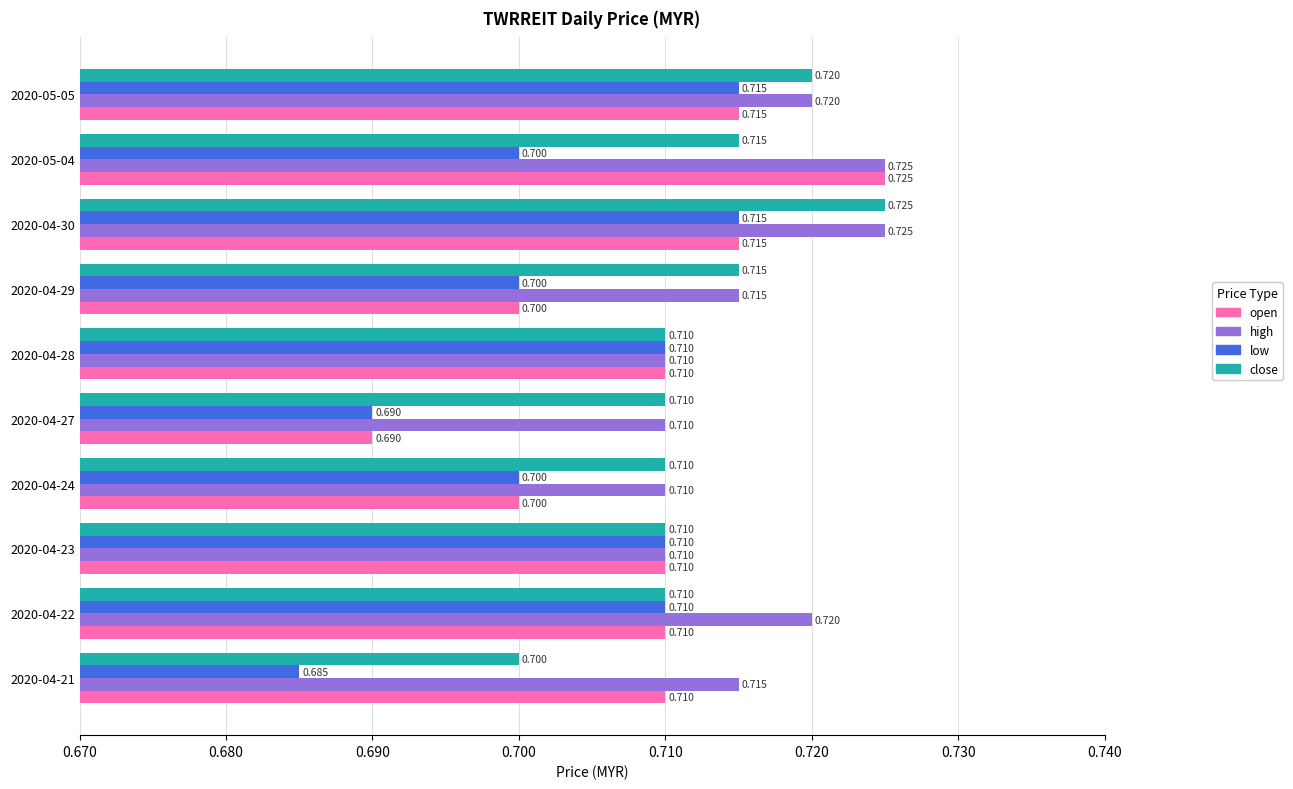

Rank the series by their average value, from highest to lowest.

high, close, open, low